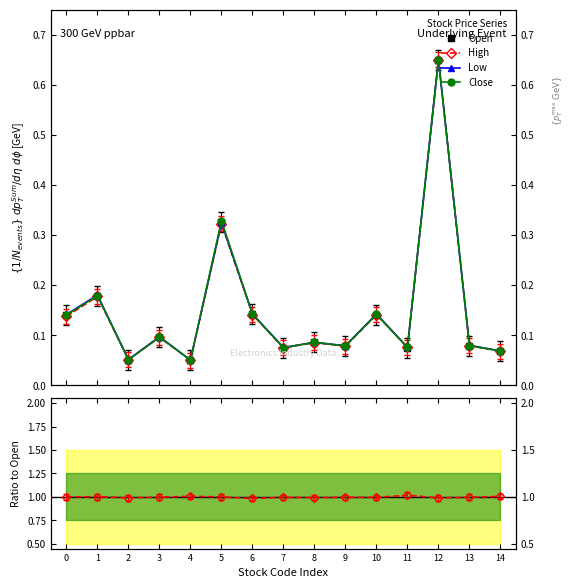

Is the value of Close at 8 greater than the value of High at 2?

Yes